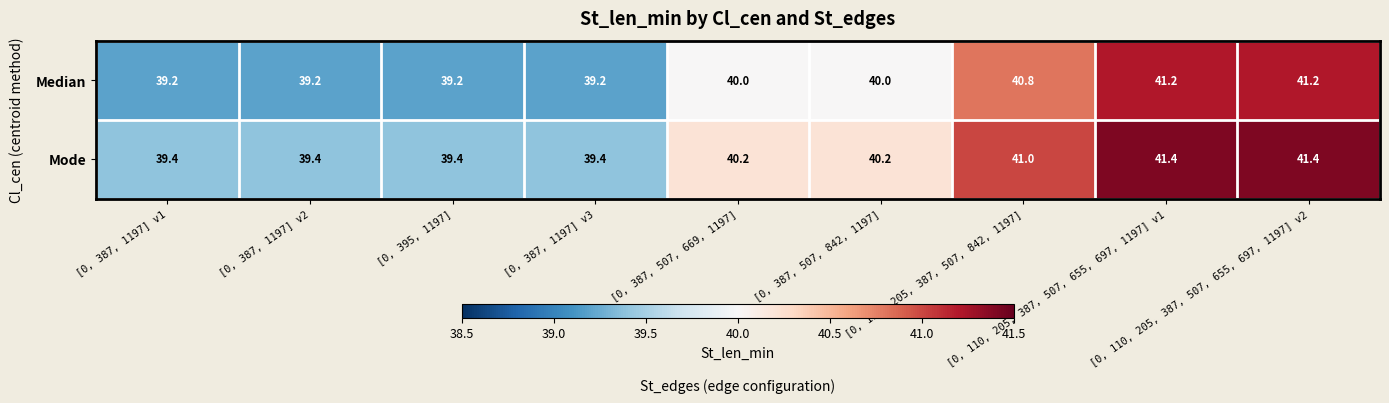

How many Mode values are between 39 and 41?

7